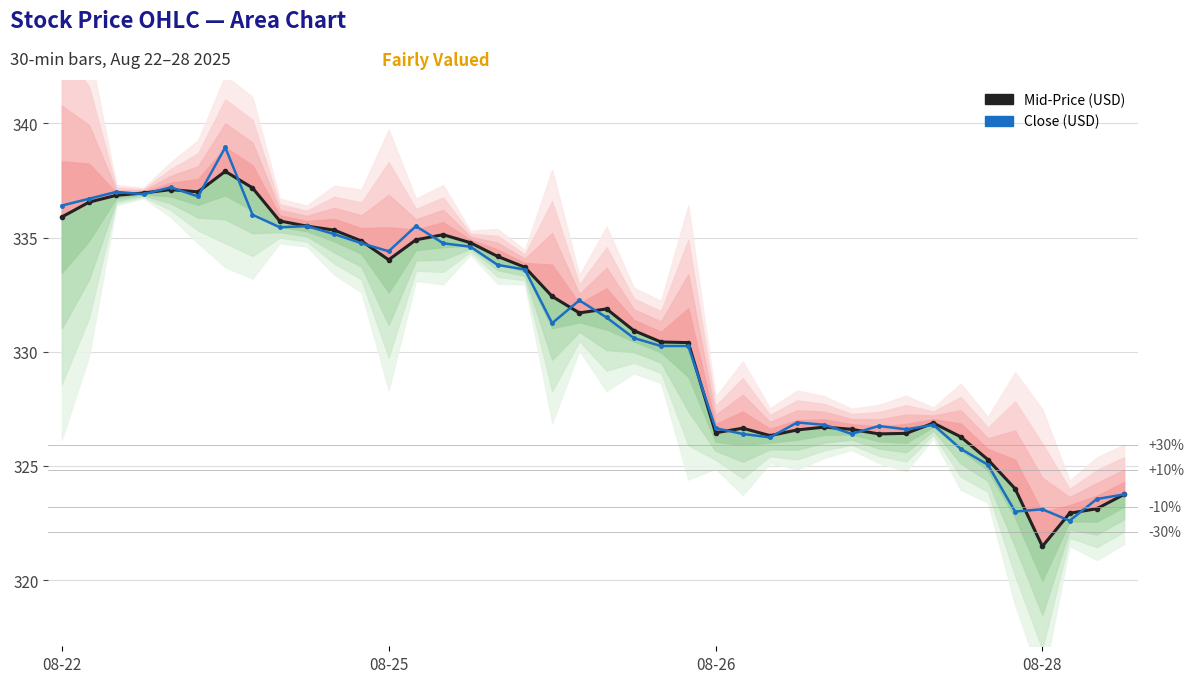

What is the average value of the Close (USD) series?

330.9